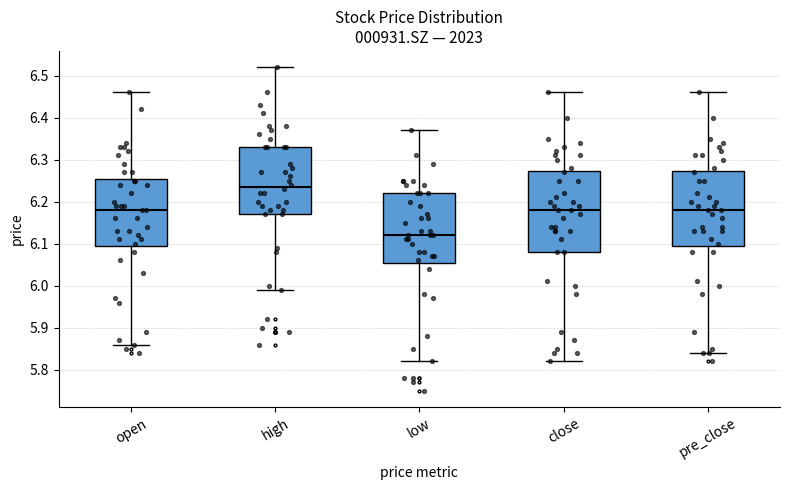

Reading left to right, transcribe this box plot: for each box, give where its median line is, the range the box spans, and where its two whiskers end, as read against the y-axis. The values are not printed on the chart, so give them approximately, as read against the axis.

open: median 6.18, box 6.10 to 6.26, whiskers 5.86 to 6.46
high: median 6.24, box 6.17 to 6.33, whiskers 5.99 to 6.52
low: median 6.12, box 6.06 to 6.22, whiskers 5.82 to 6.37
close: median 6.18, box 6.08 to 6.27, whiskers 5.82 to 6.46
pre_close: median 6.18, box 6.10 to 6.27, whiskers 5.84 to 6.46